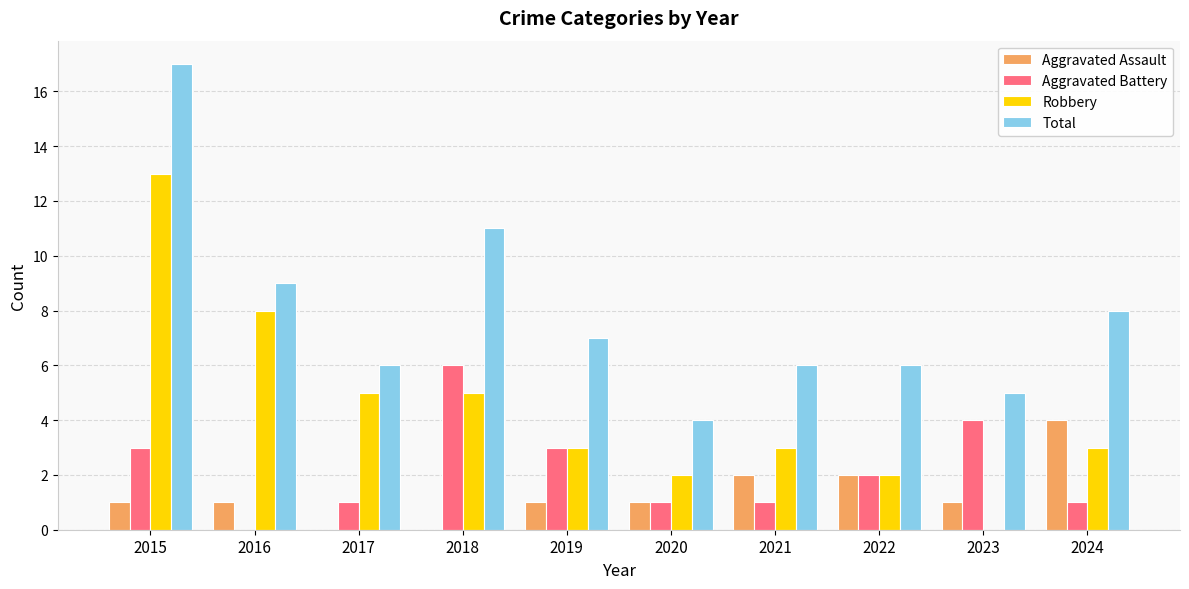

How many data points does each series have?

10